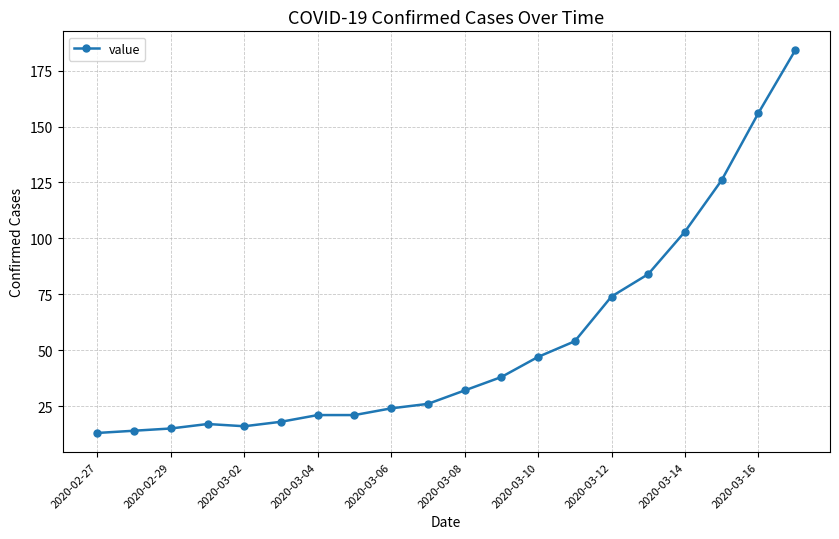

What is the difference between the second highest and minimum values?

143